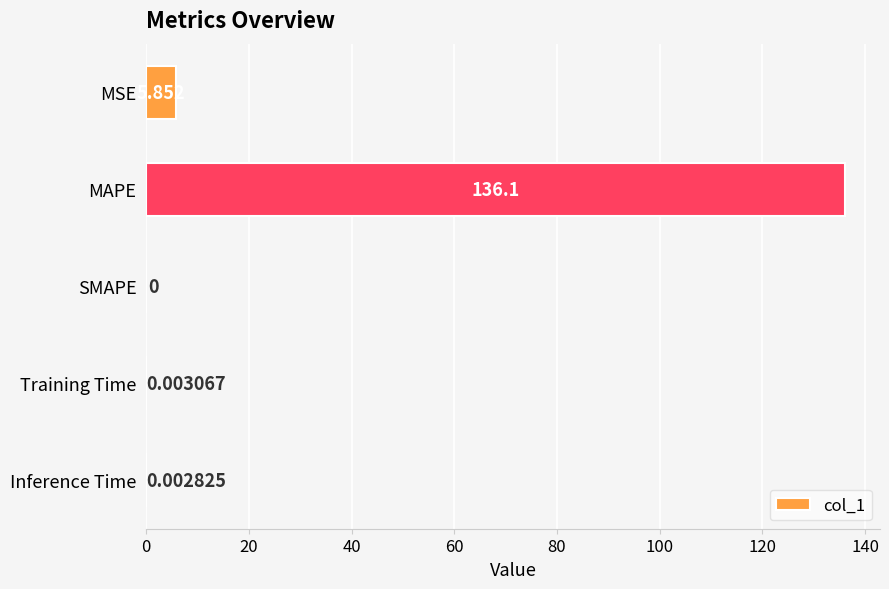

Are the bars horizontal?

Yes